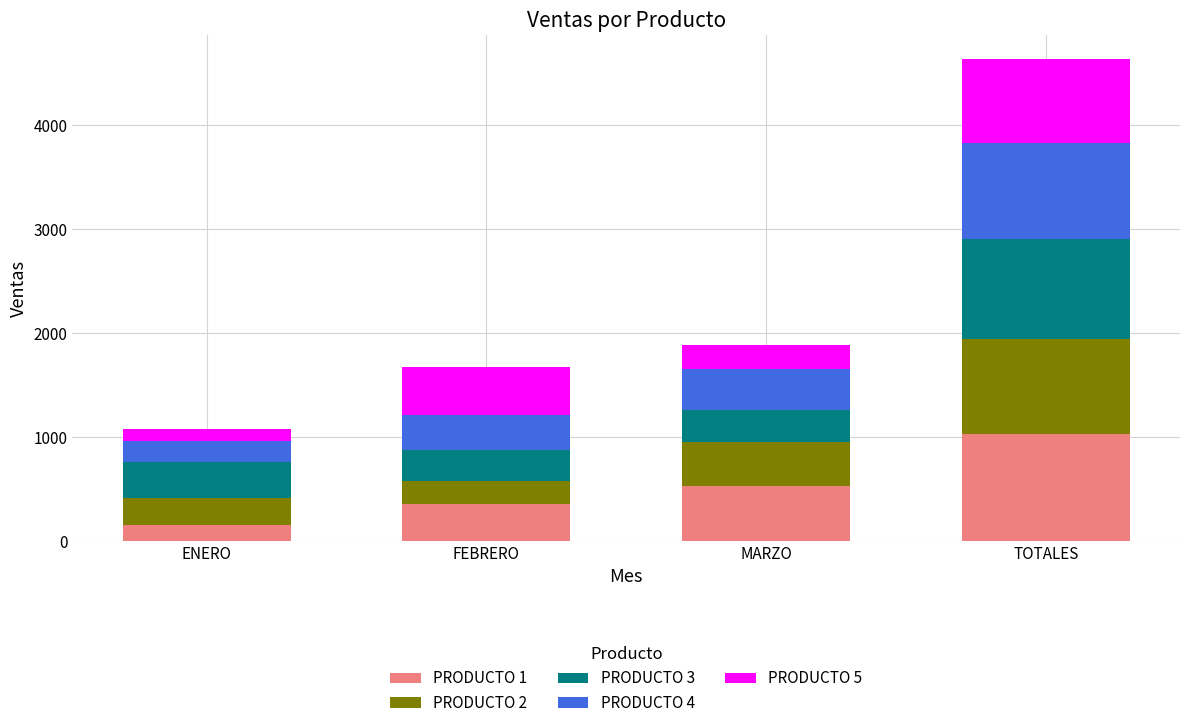

Which category has the lowest value in the PRODUCTO 1 series?

ENERO